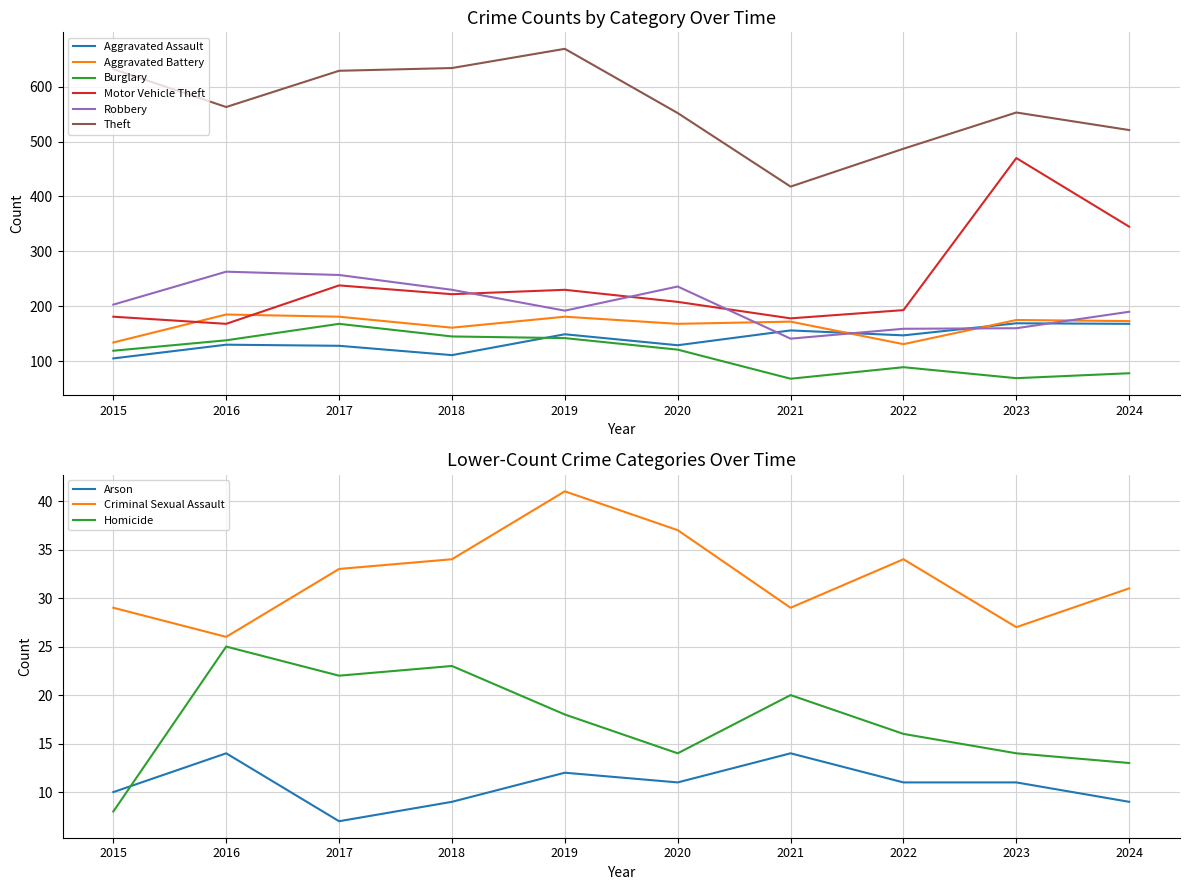

How many times do Aggravated Battery and Motor Vehicle Theft cross each other?

2